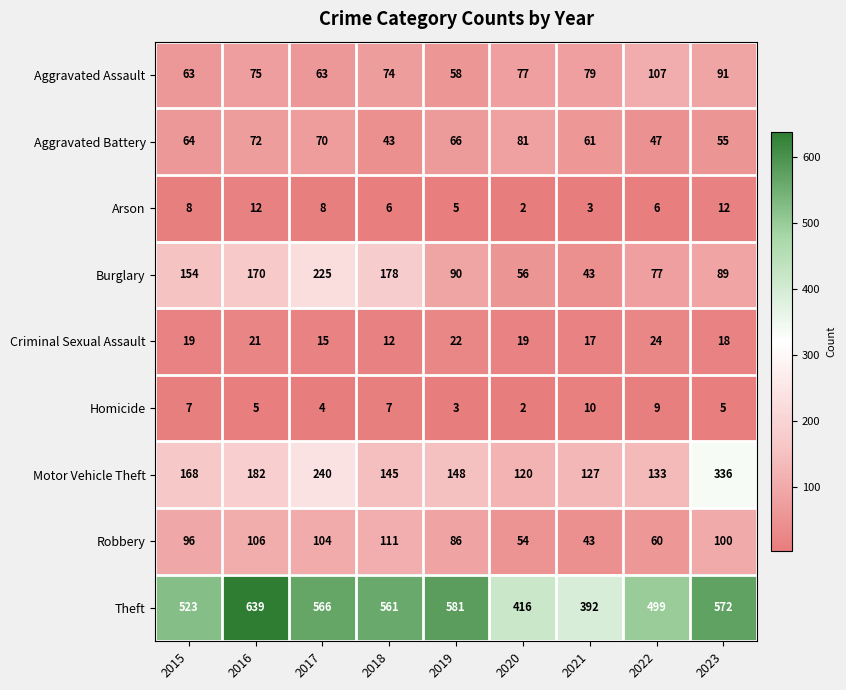

Read the Motor Vehicle Theft value at 2019.

148